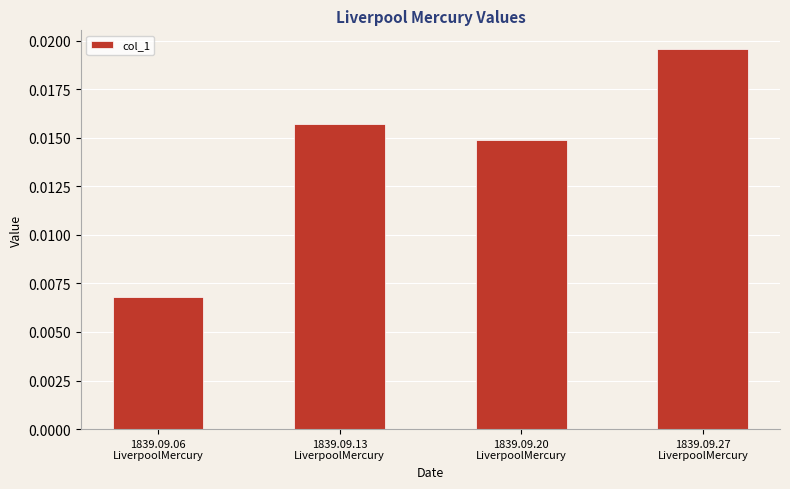

Which category has the highest value across all series?

1839.09.27
LiverpoolMercury